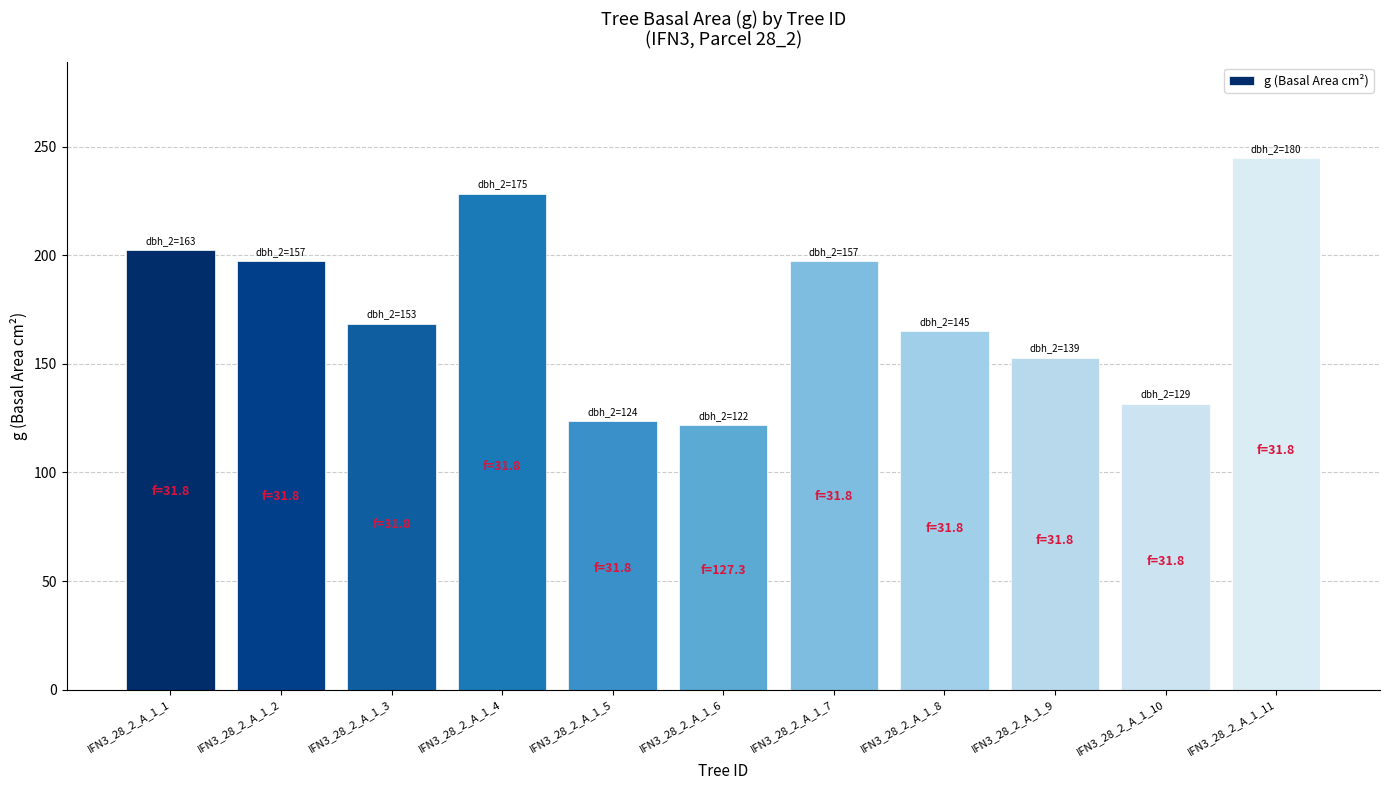

Which label corresponds to the largest value in the chart?

IFN3_28_2_A_1_11